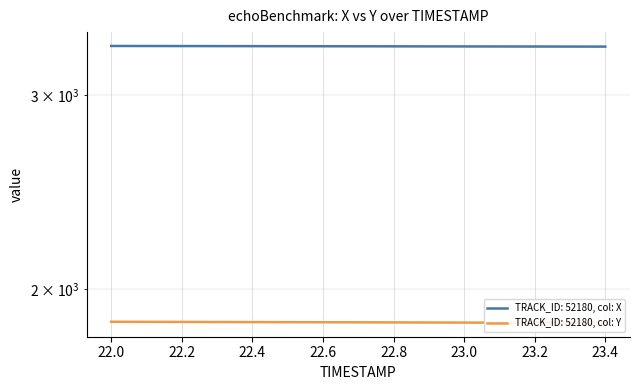

What is the average value of the X series?

3321.9